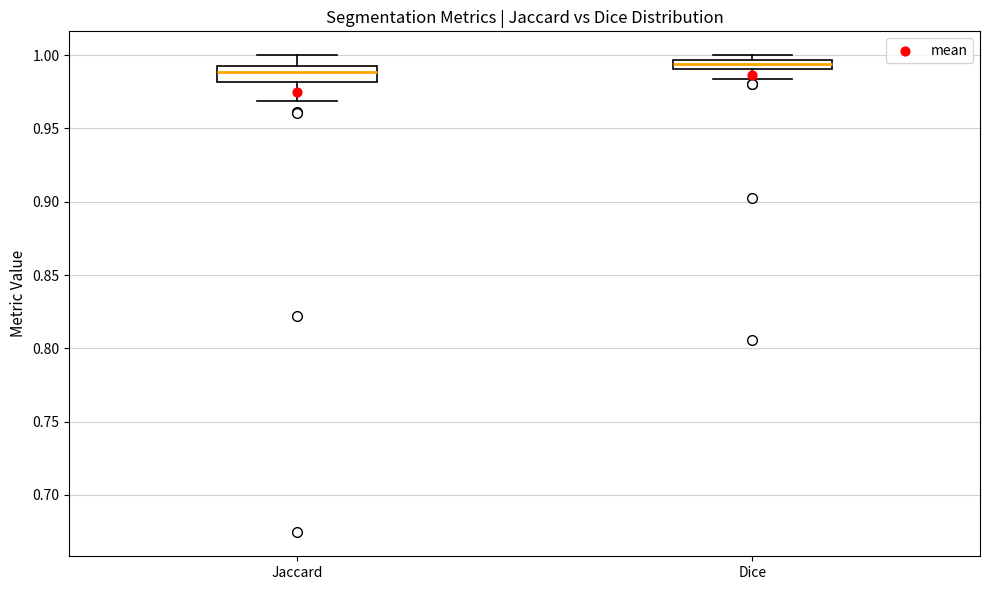

Which box's median line is the lowest?

Jaccard